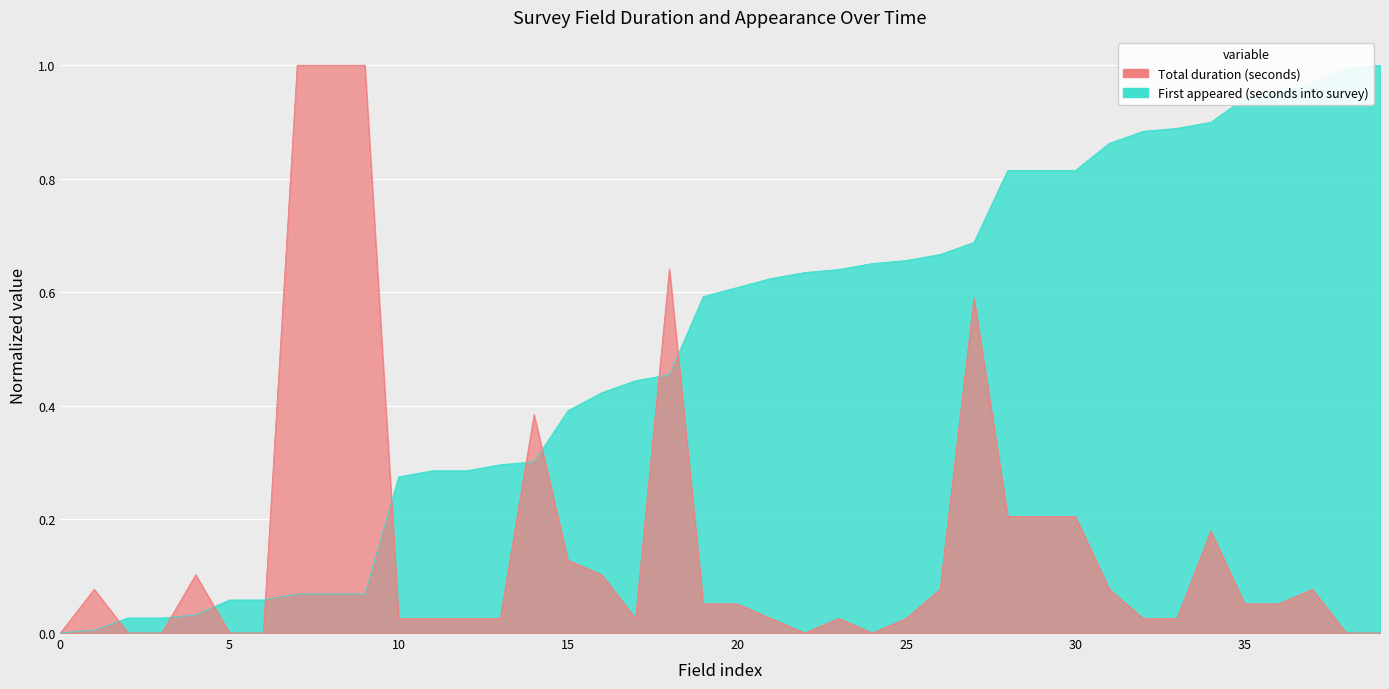

List the series in order of their peak value, lowest first.

Total duration (seconds), First appeared (seconds into survey)